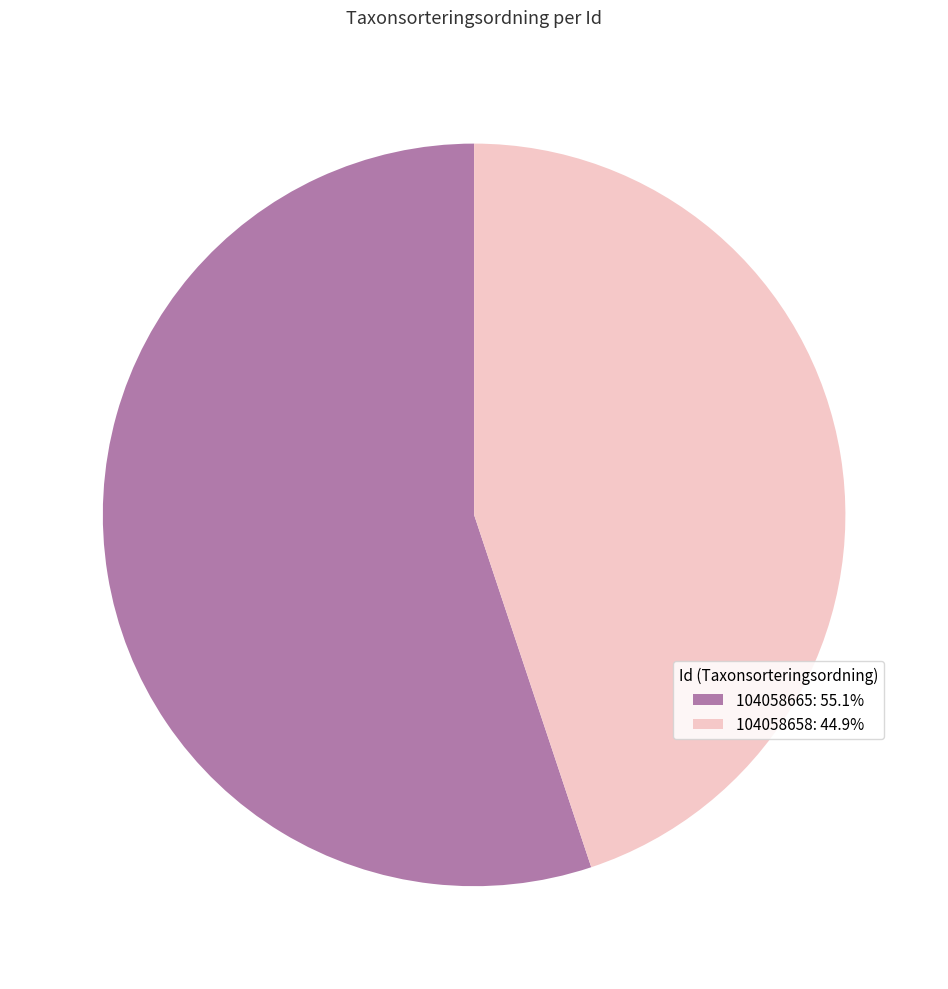

Between 104058665 and 104058658, which is larger?

104058665